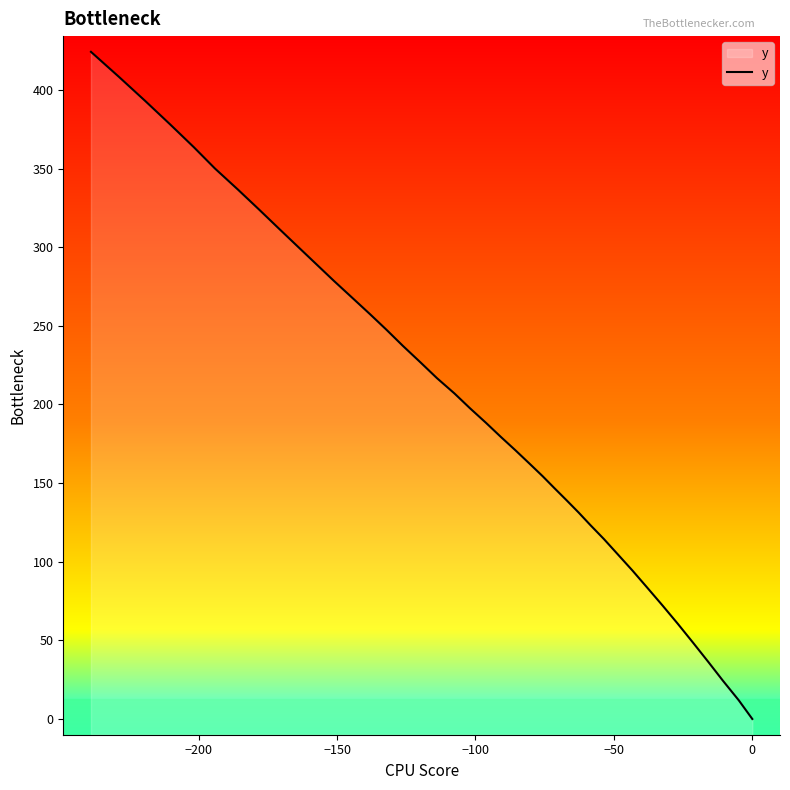

What is the greatest value displayed?

424.2